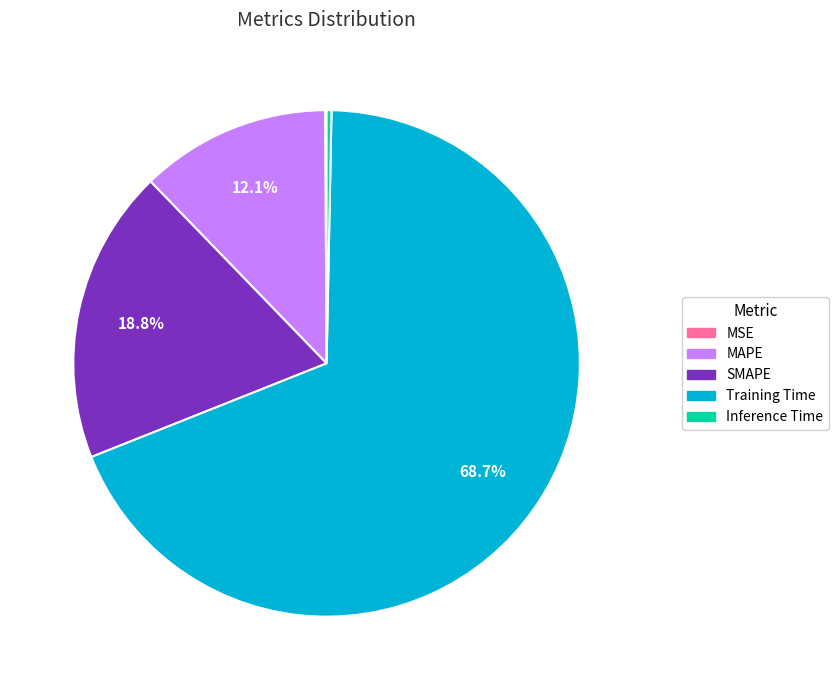

Which category accounts for the majority?

Training Time